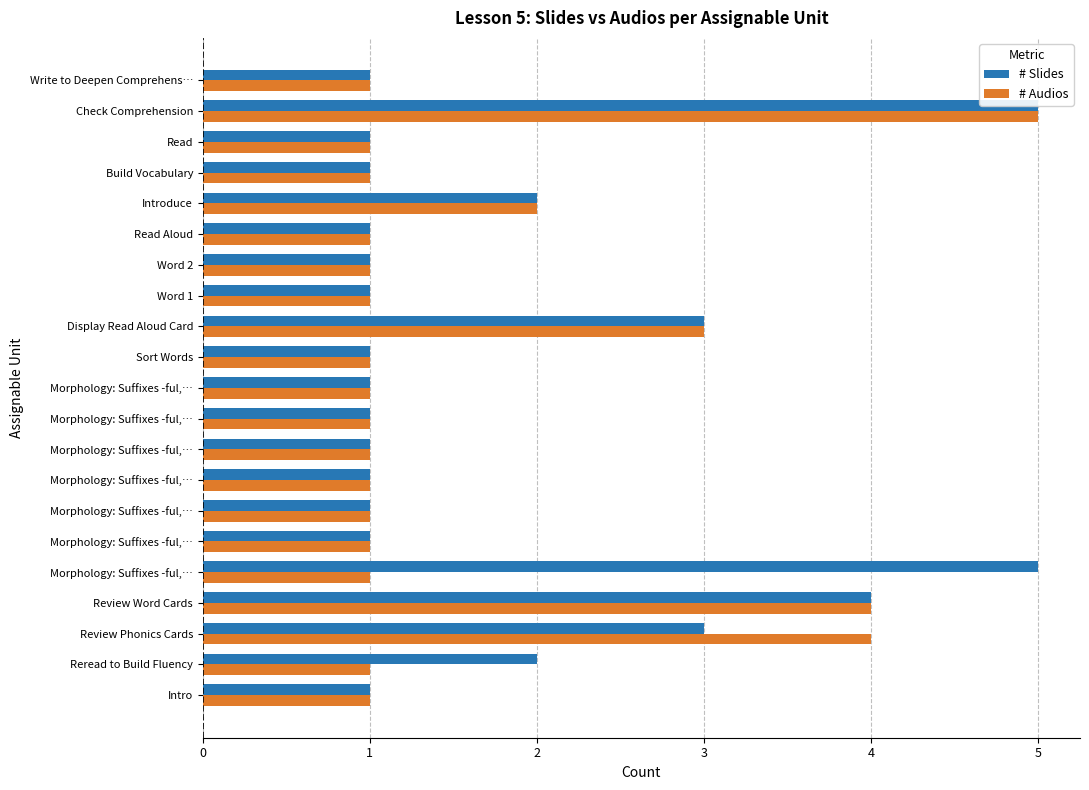

List the series in order of their peak value, lowest first.

# Slides, # Audios